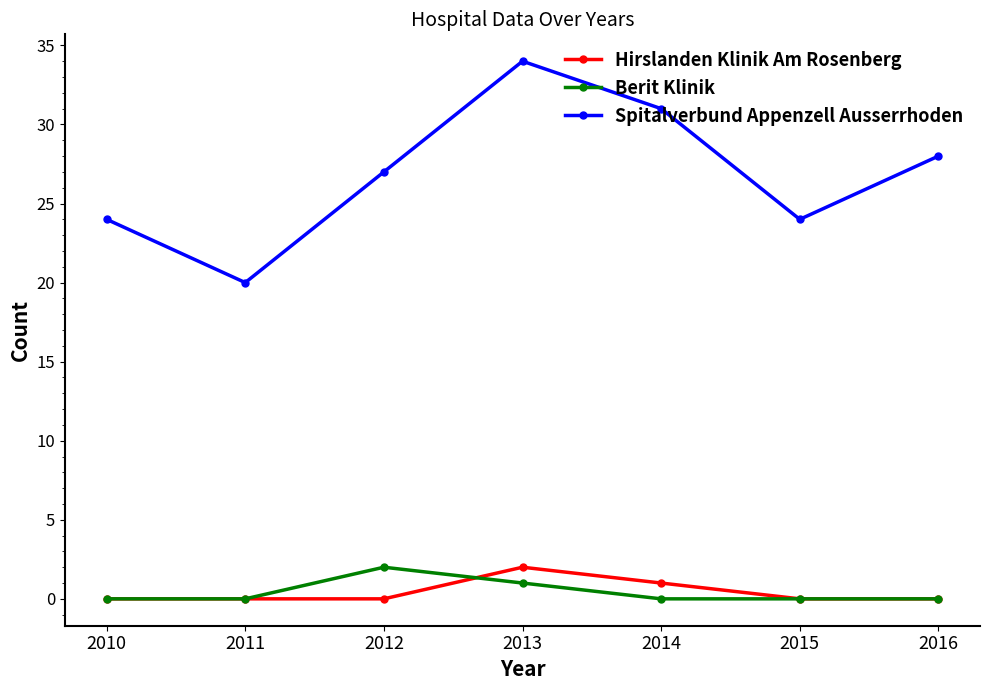

What is the total value across all series at 2011?

20